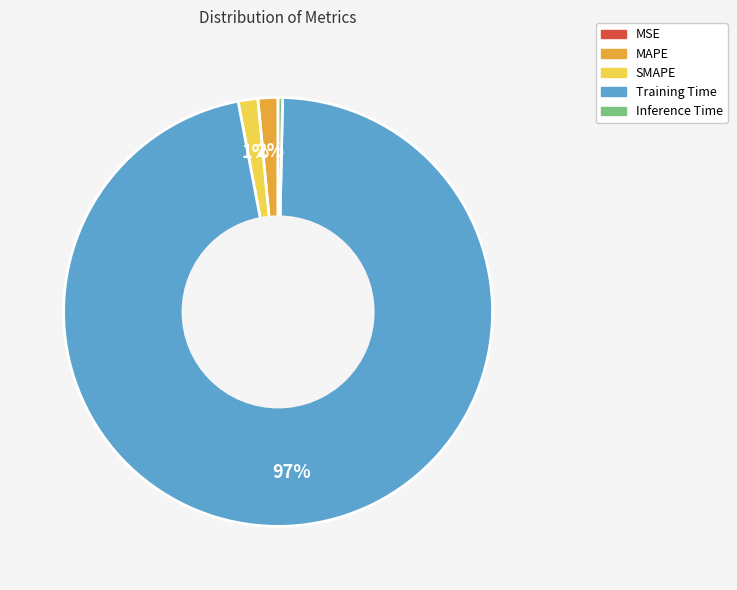

True or false: Inference Time accounts for 15% of the total.

False